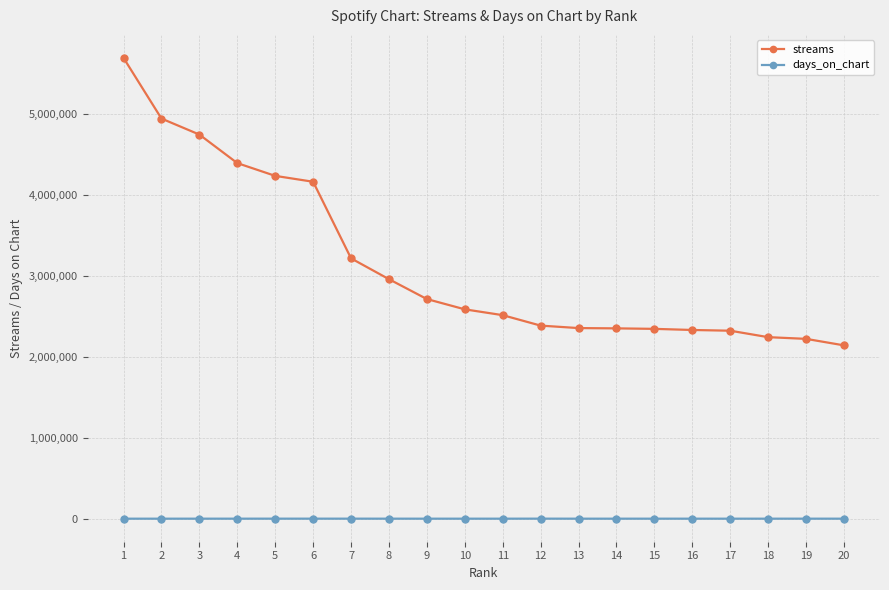

Where does the streams series first go above 2584979?

1